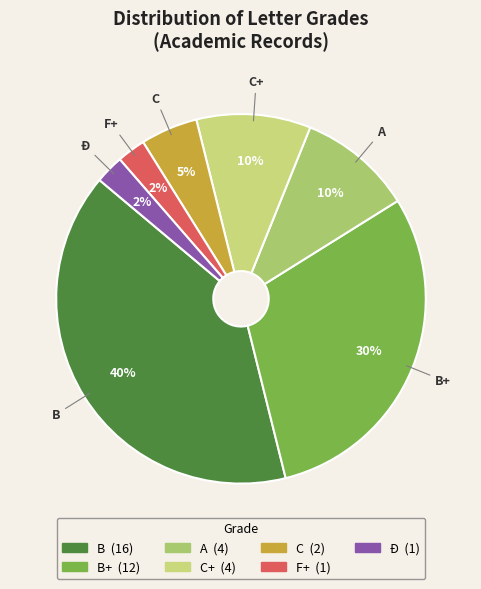

Count the number of slices in the pie.

7